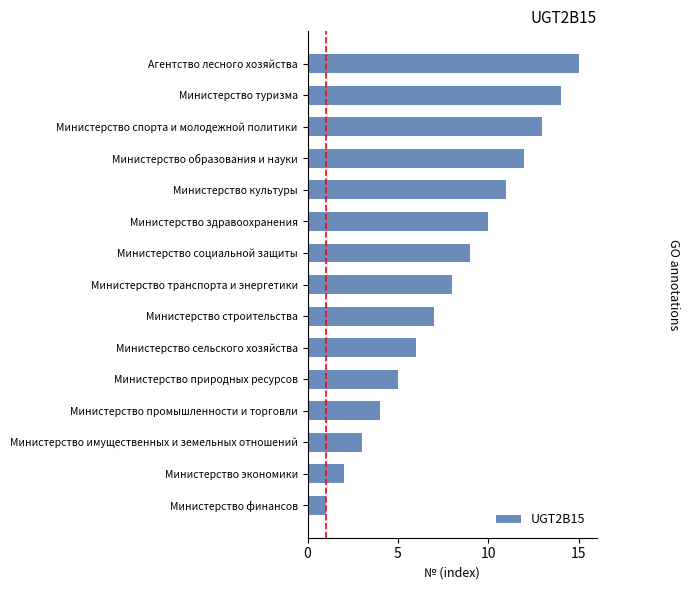

What is the average value?

8